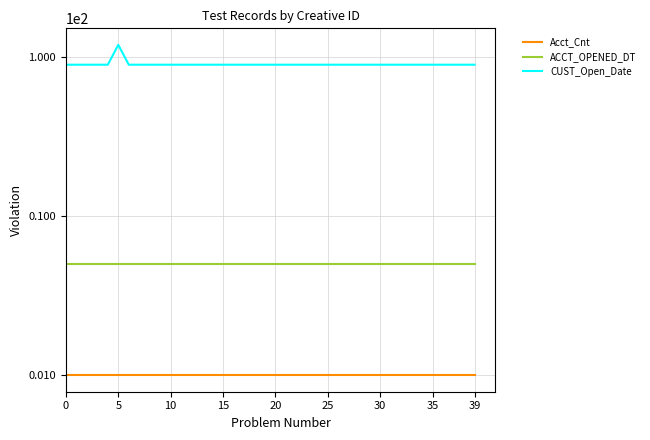

Read the ACCT_OPENED_DT value at 28.

5